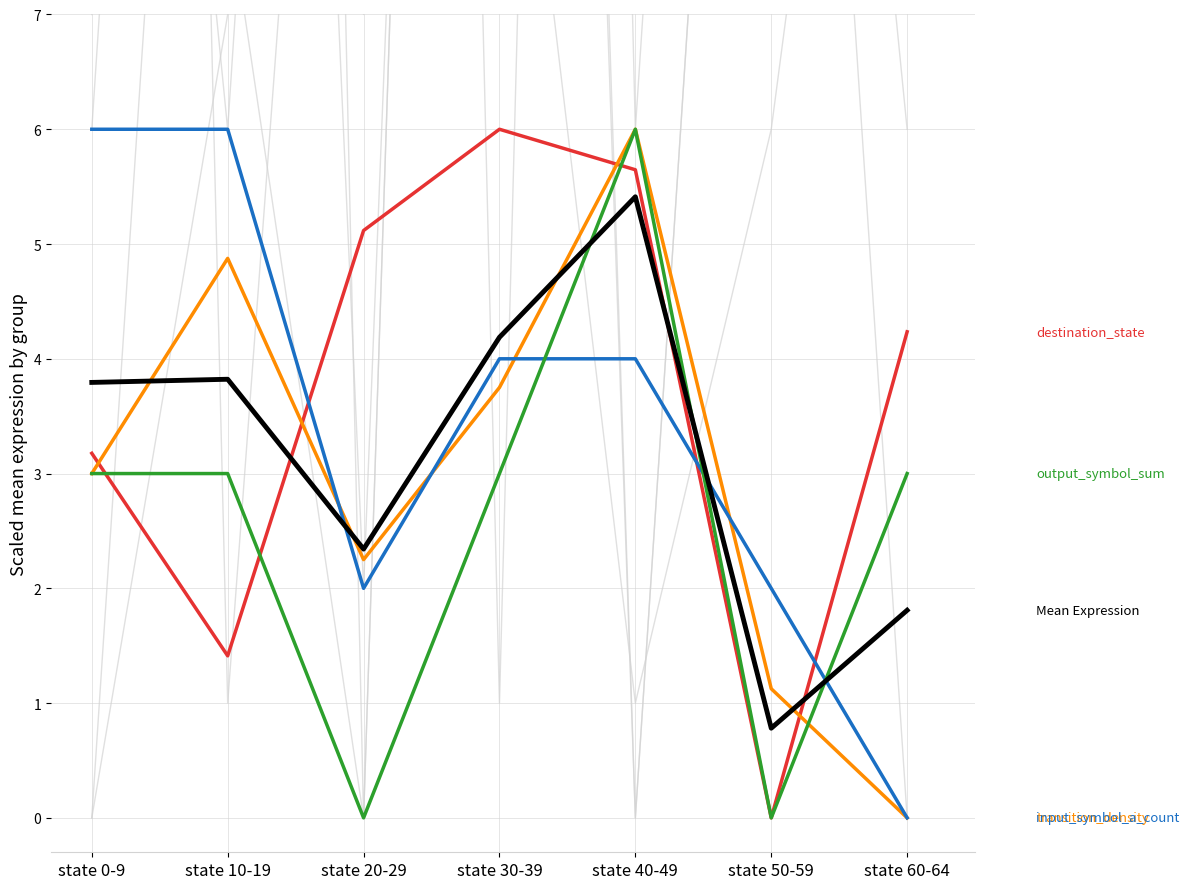

What is the difference between the highest and lowest values at state 20-29?

5.1